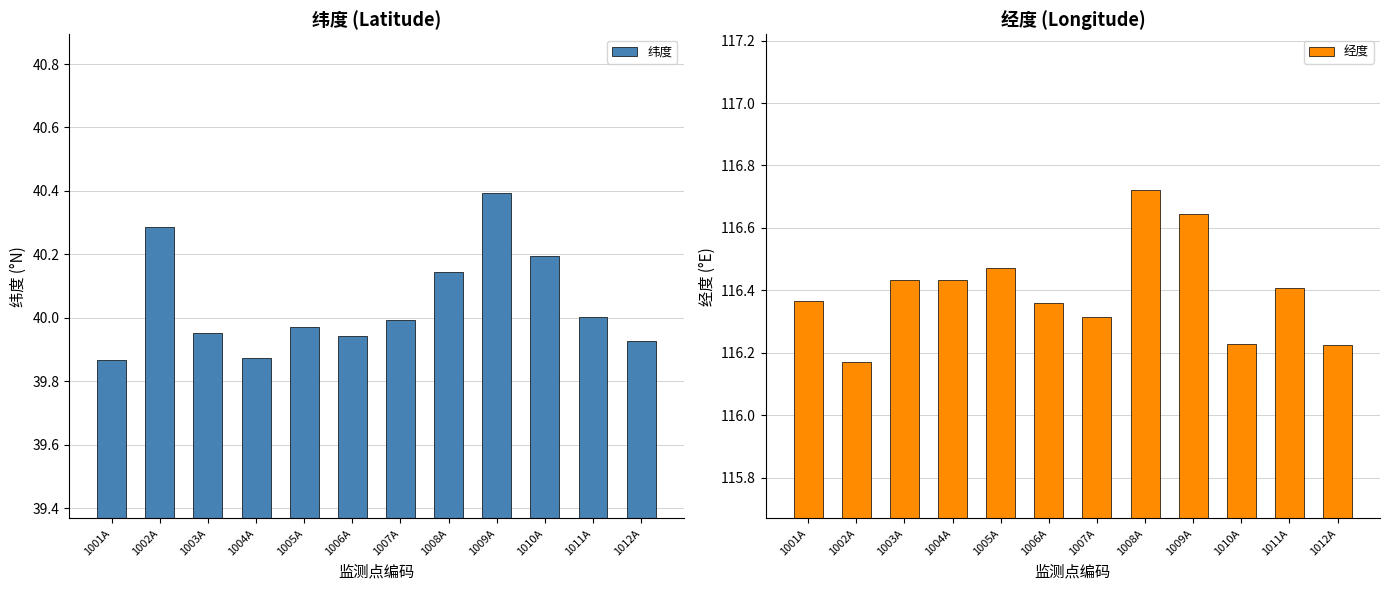

Which has a higher value, 1003A or 1007A?

1007A